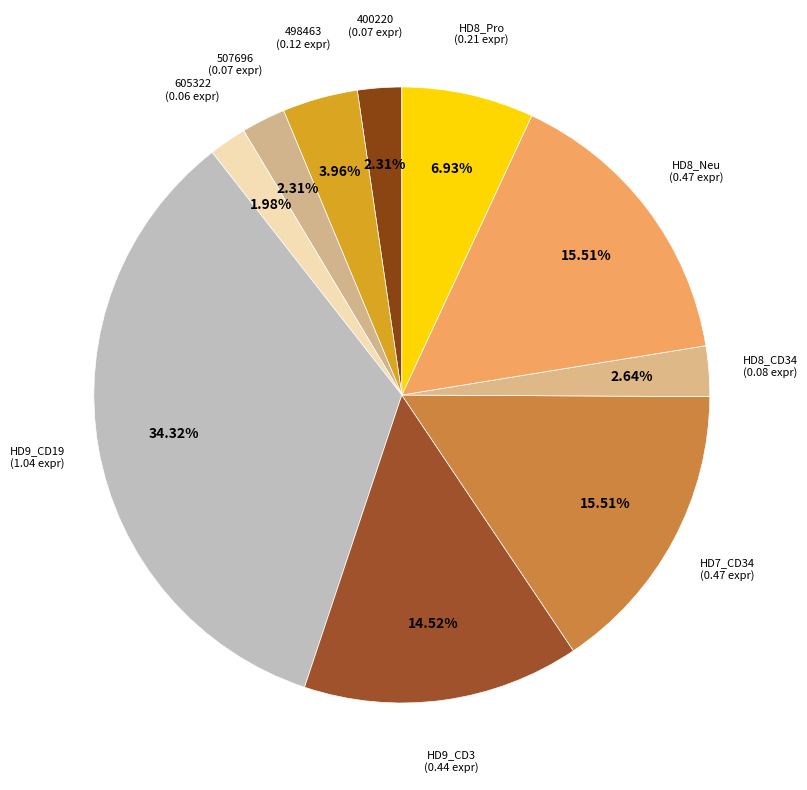

Is there any slice that represents more than half of the pie?

No